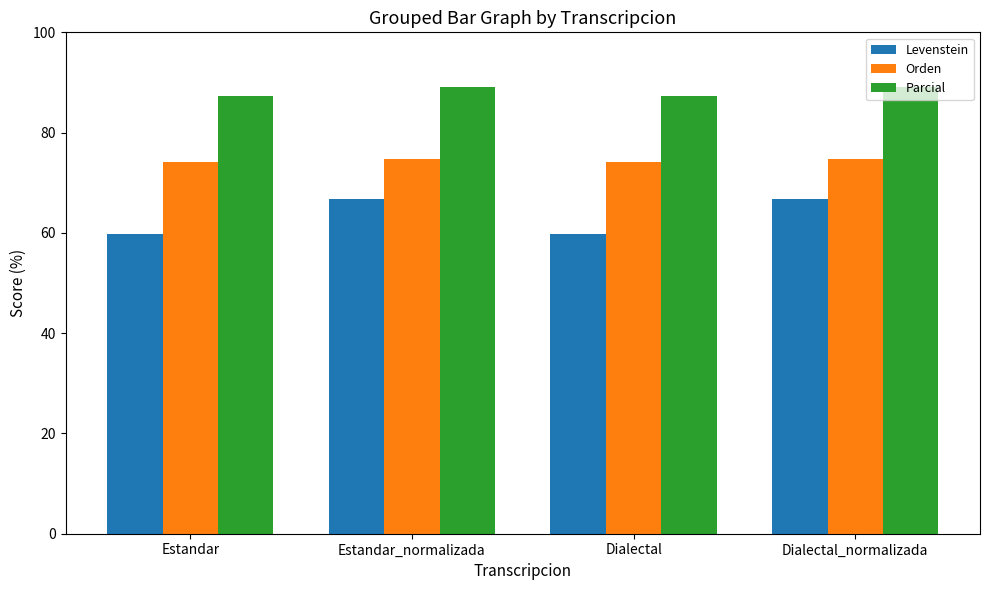

What is the minimum value for Parcial?

87.2